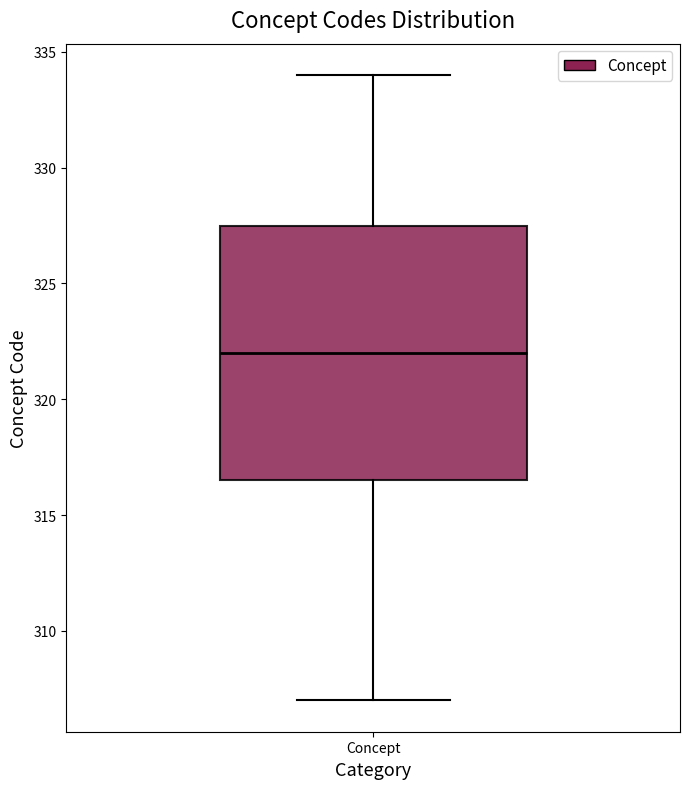

Where does the lower whisker of the box for Concept end on the y-axis? The values are not printed on the chart, so give them approximately, as read against the axis.

307.0